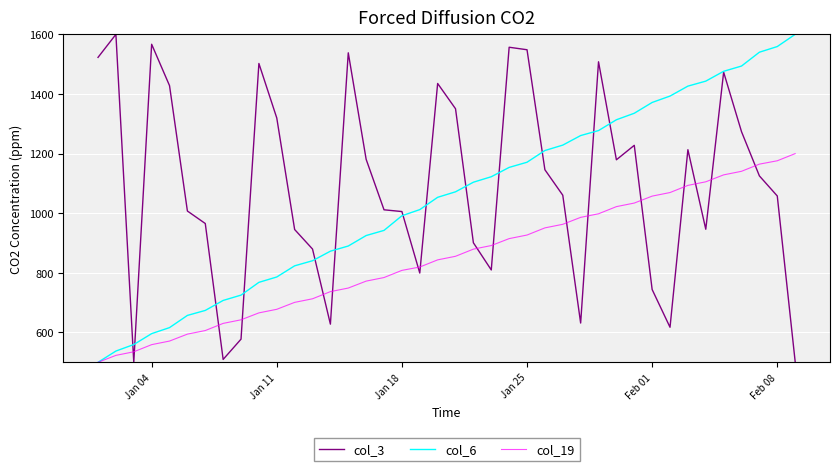

Which series has the largest total across all categories?

col_3